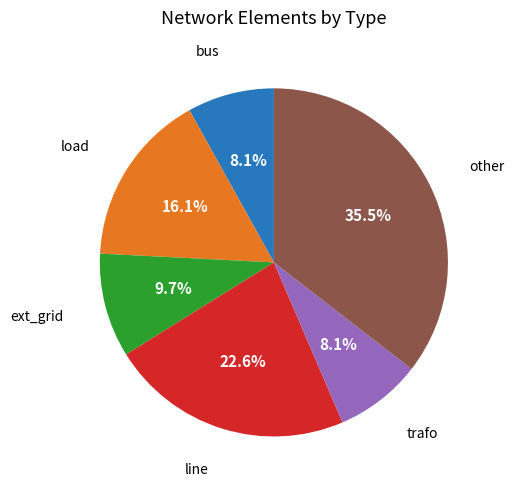

Is there a majority slice in this chart?

No